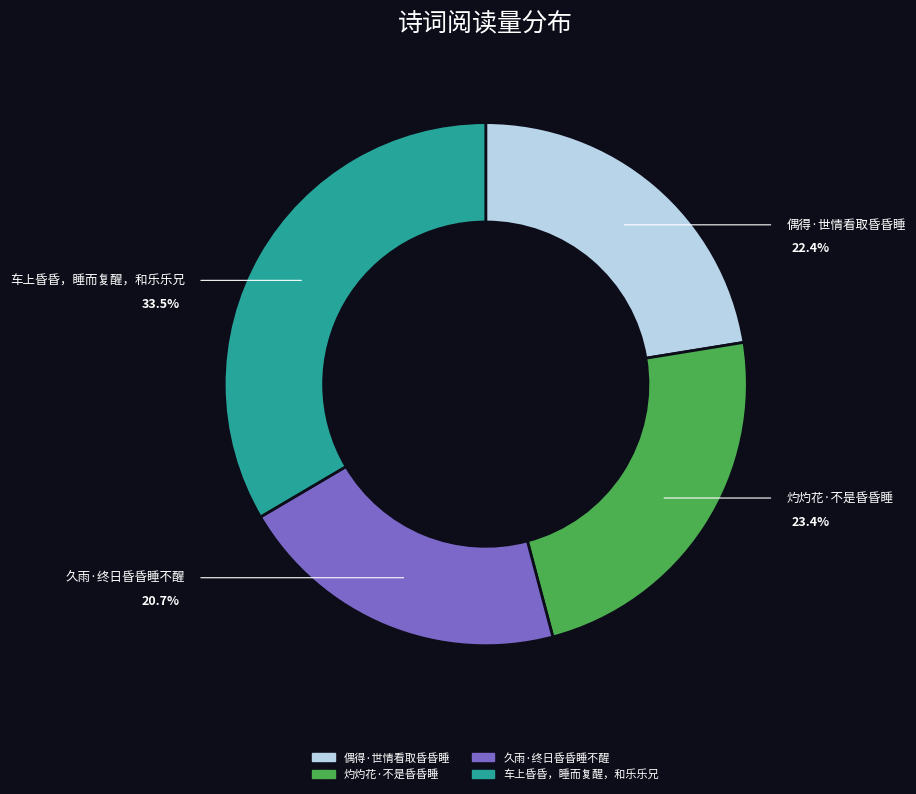

What is the ratio of the value at 偶得·世情看取昏昏睡 to the value at 久雨·终日昏昏睡不醒?

1.1